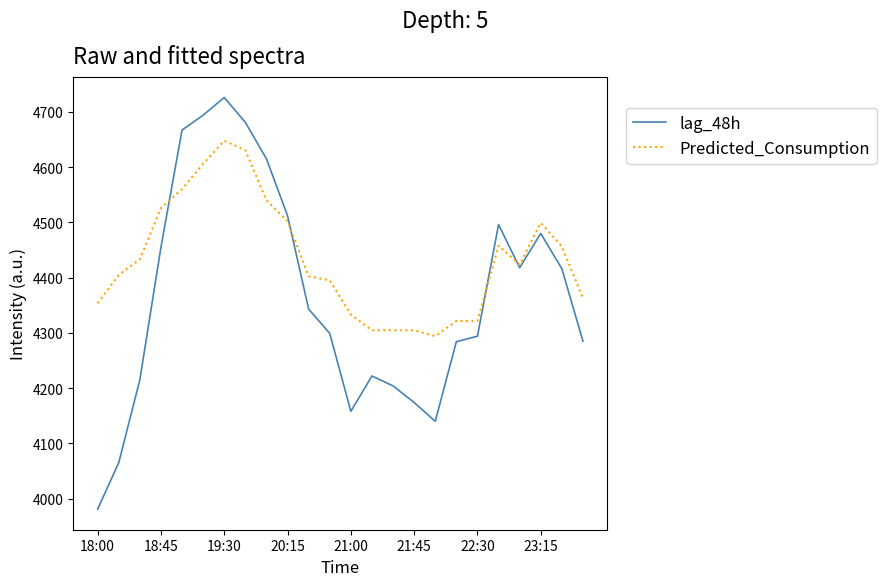

How many lines are shown in the chart?

2